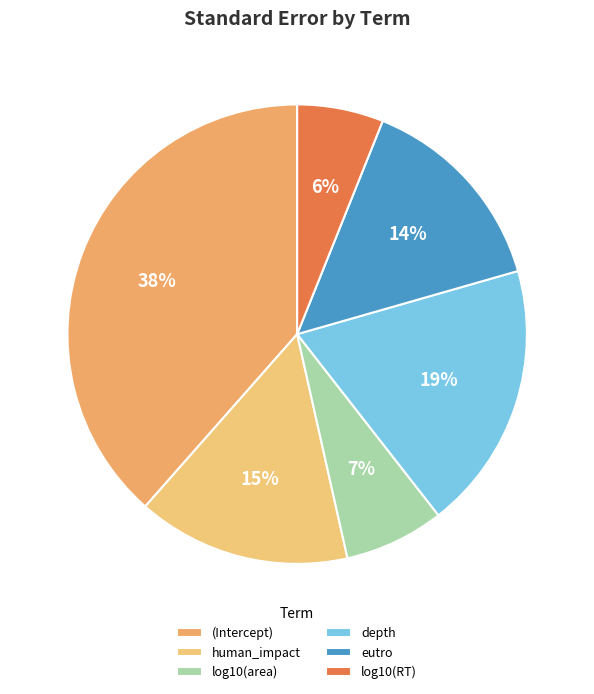

How many segments does this pie chart have?

6